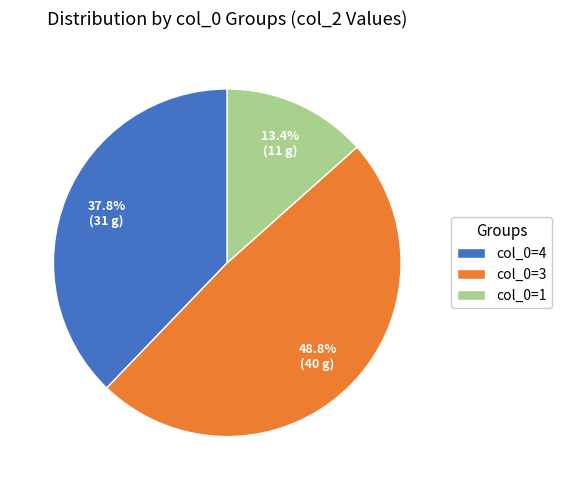

How much of the chart is everything except col_0=3?

51.2%